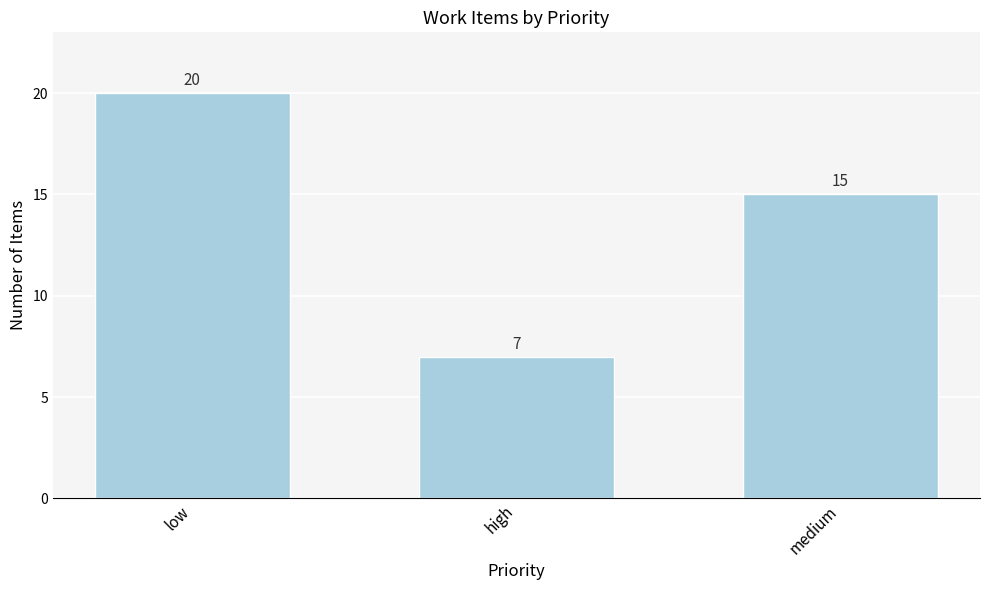

What is the label of the 2nd bar from the right?

high